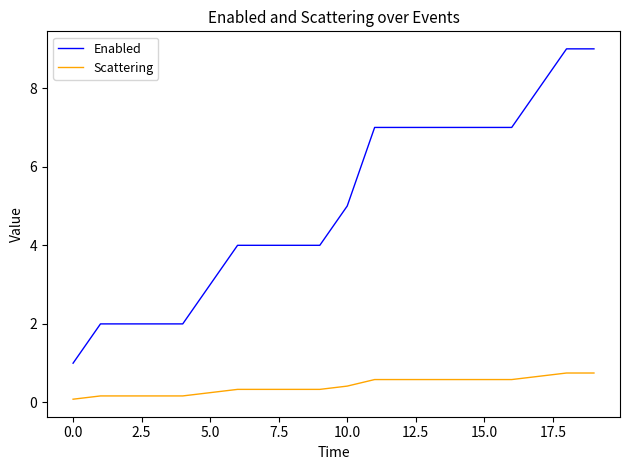

Which series has the largest total across all categories?

Enabled